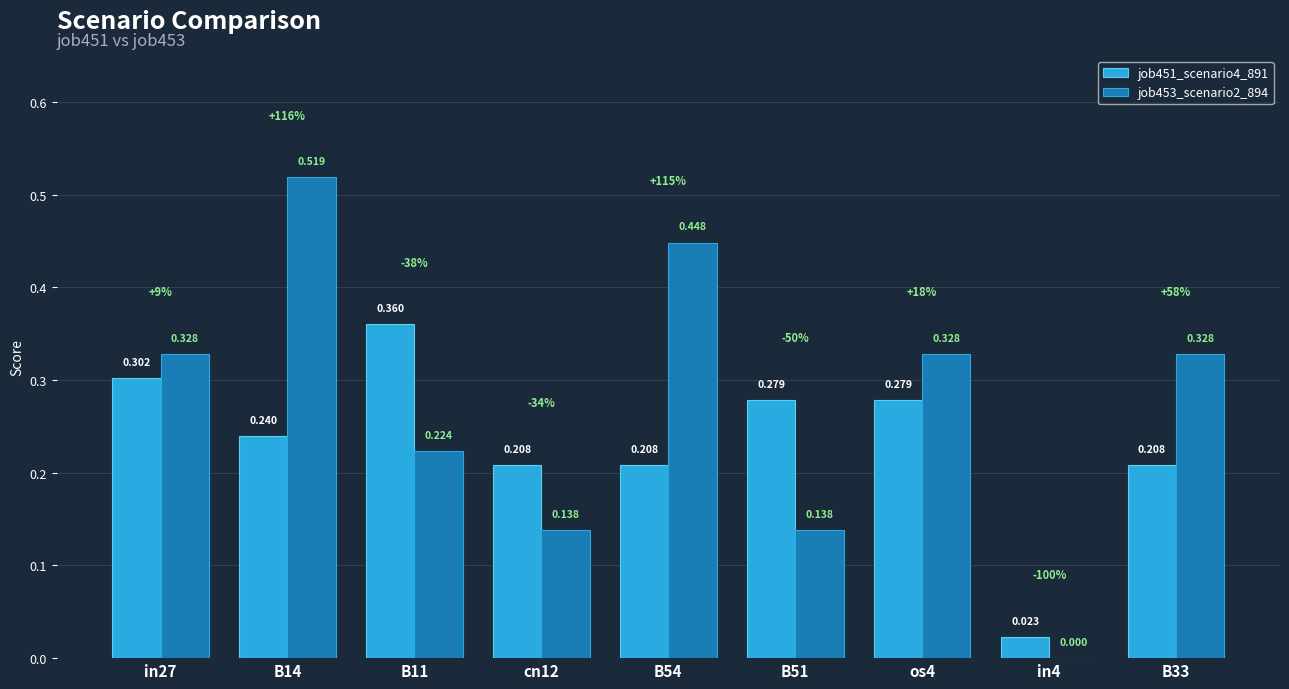

Is the value of job451_scenario4_891 at B14 greater than the value of job453_scenario2_894 at cn12?

Yes